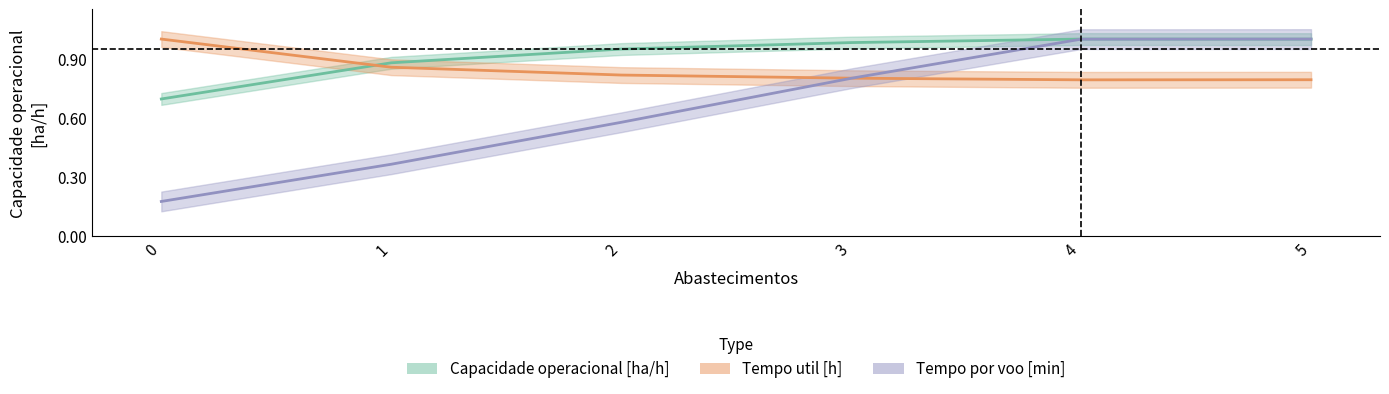

At which category is the sum across all series the highest?

5